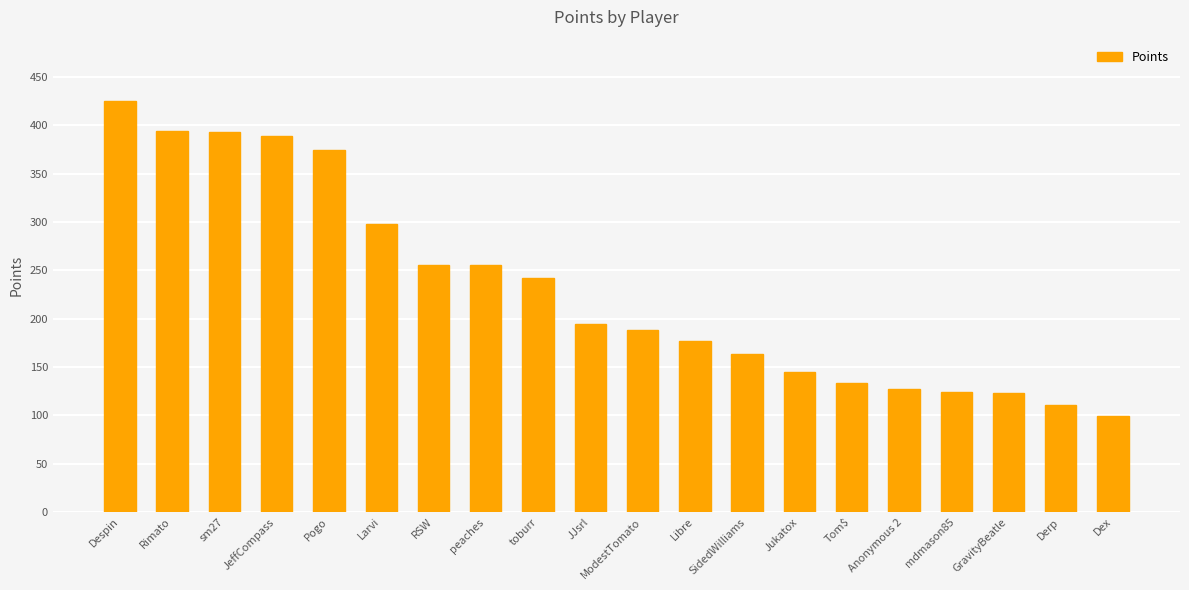

What is the change in value from JeffCompass to toburr?

-147